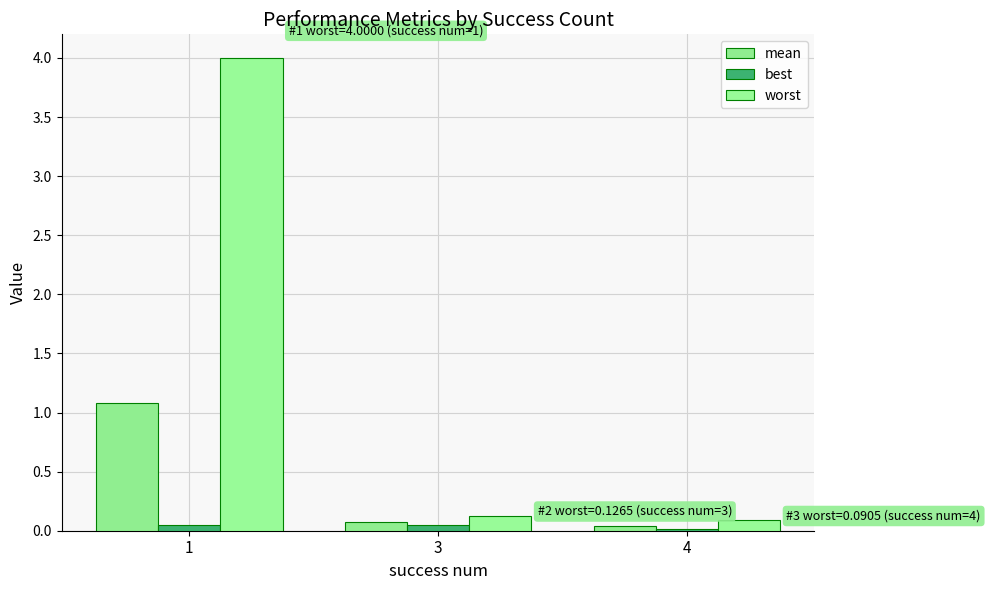

What is the difference between the highest and lowest values at 3?

0.1